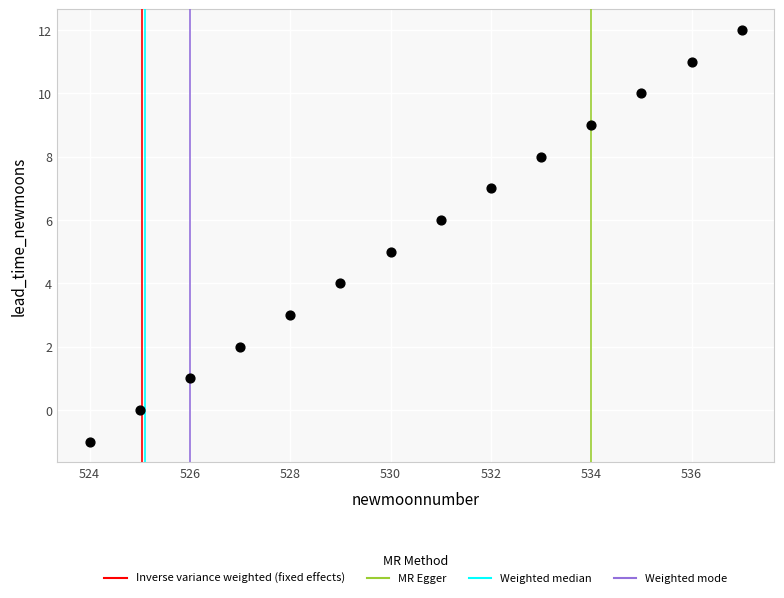

What is the range of X values (max minus min)?

13